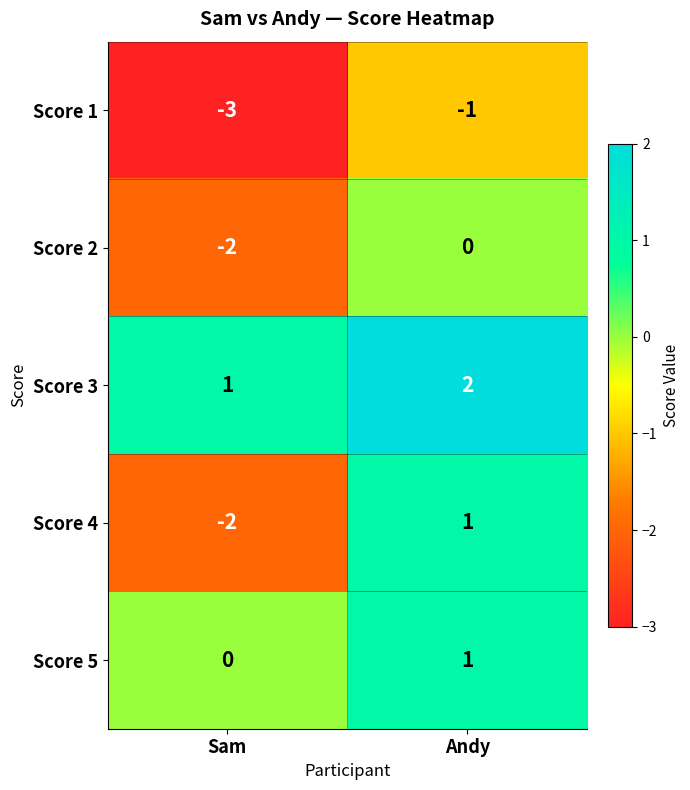

Which series changed the most between Sam and Andy?

Score 4